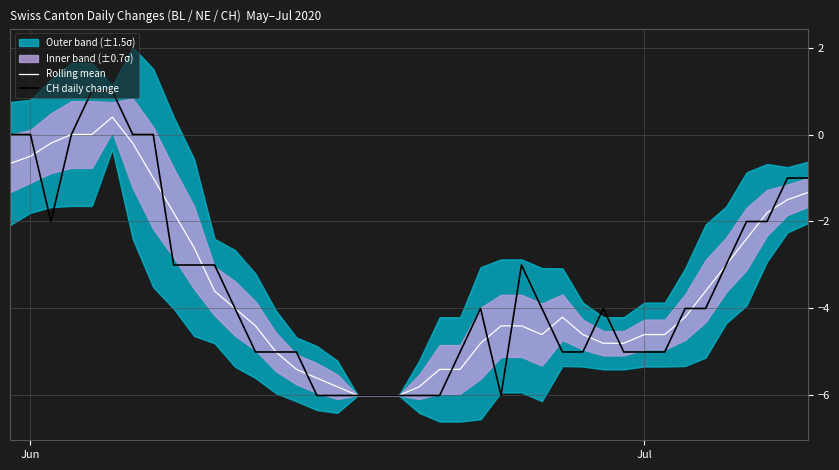

What is the minimum value for Rolling mean?

-6.0